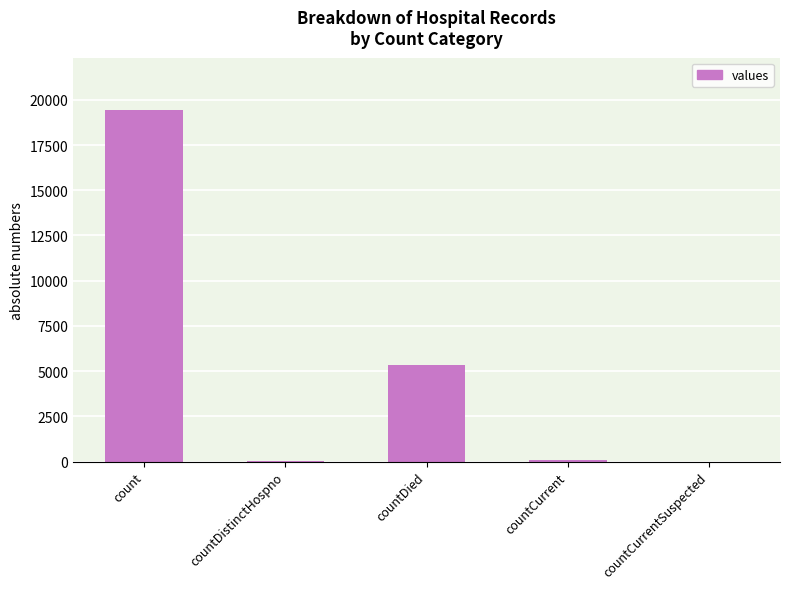

The chart shows a value of 19420 at count. True or false?

True